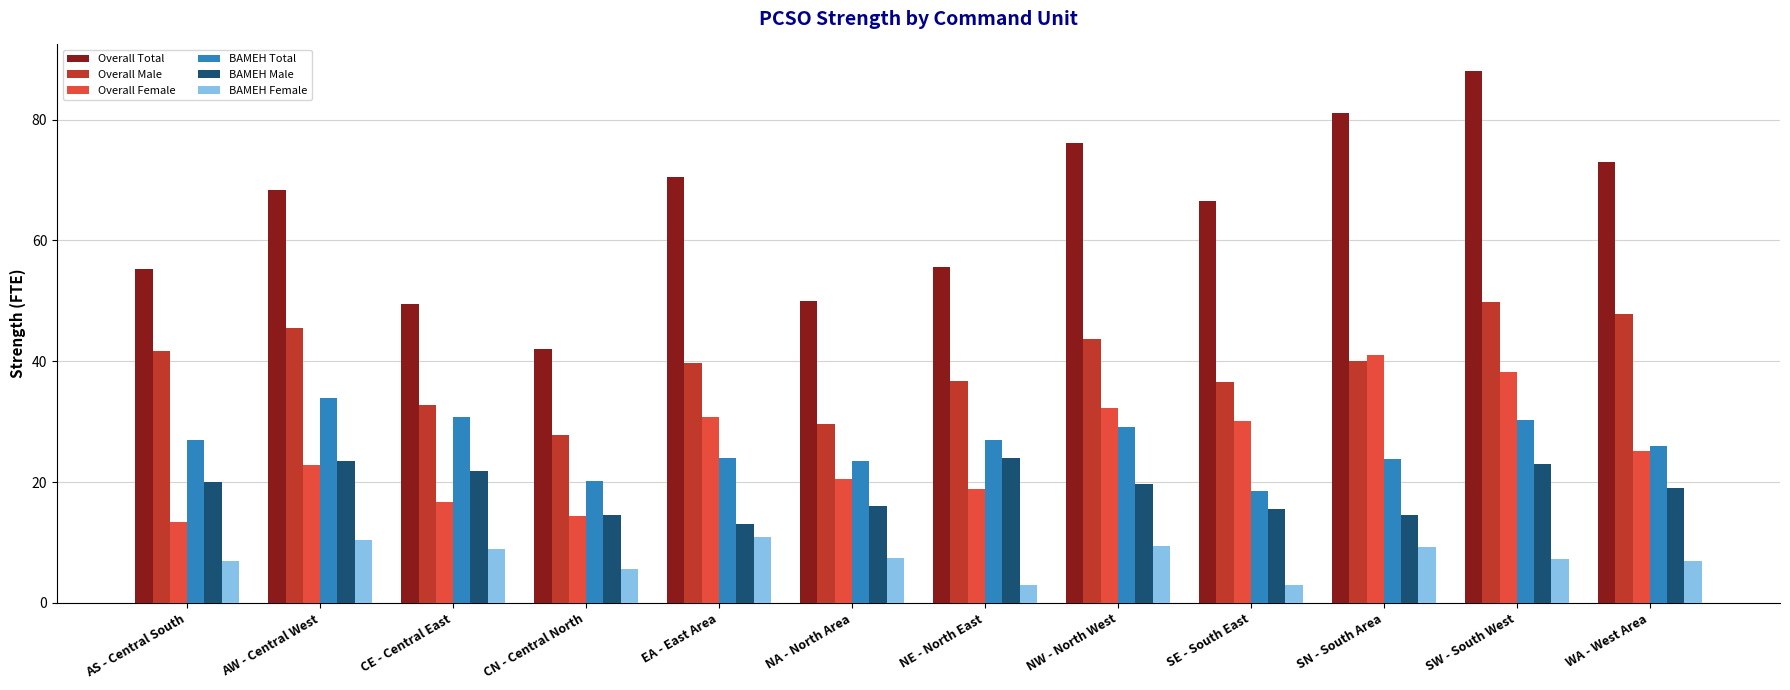

What is the difference between the BAMEH Male values at SN - South Area and NA - North Area?

1.5